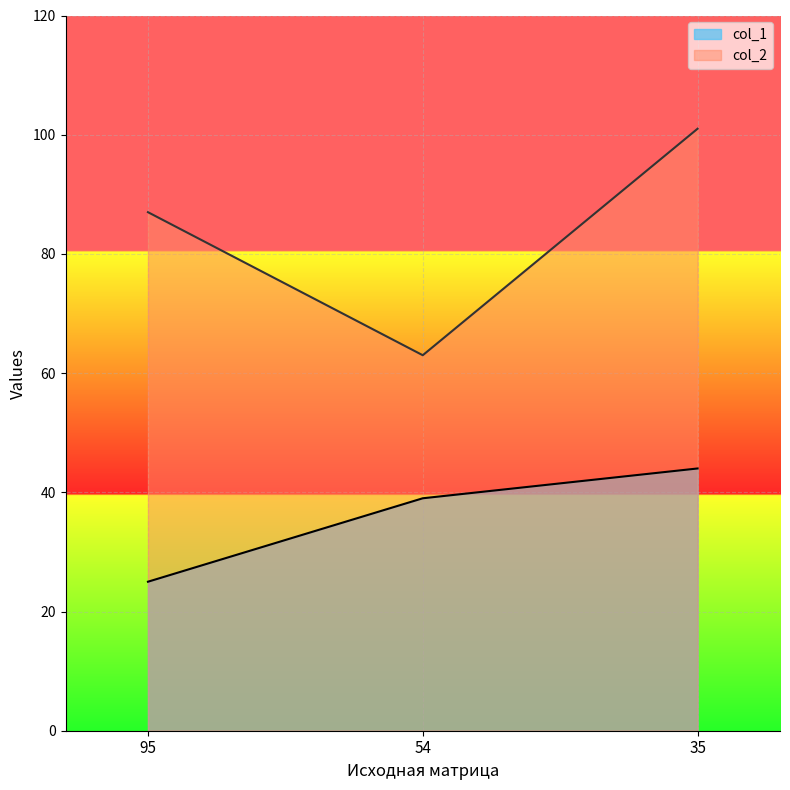

How many data points in col_1 are less than 39?

1